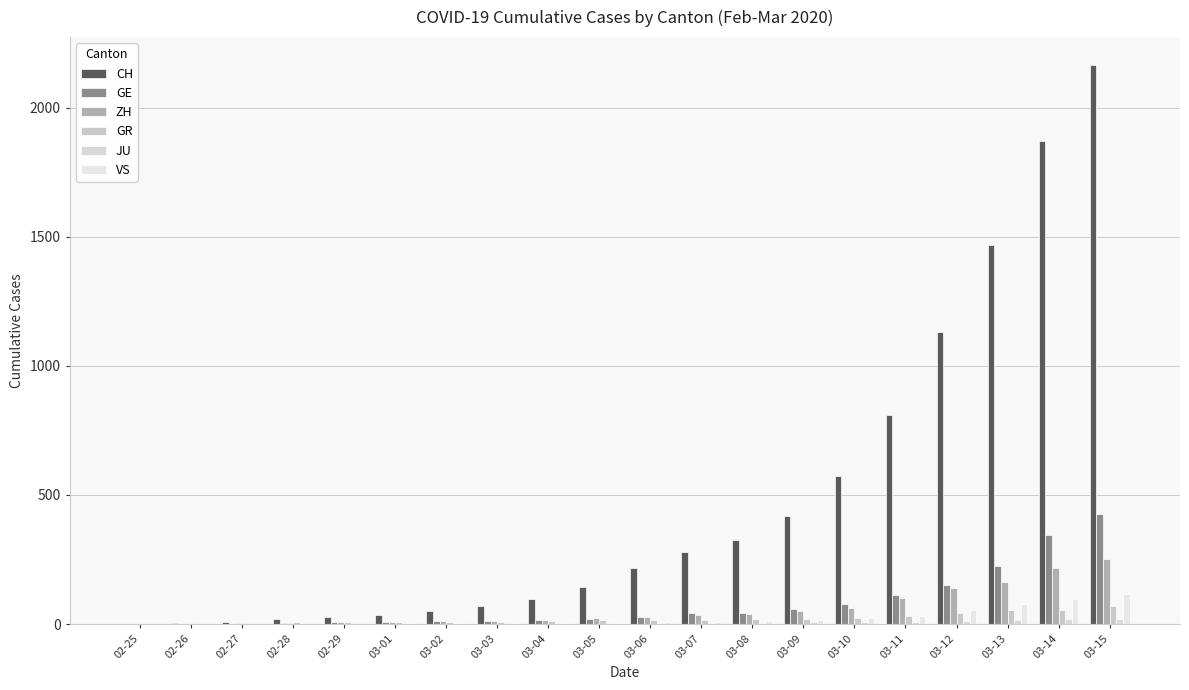

What is the average value of the ZH series?

58